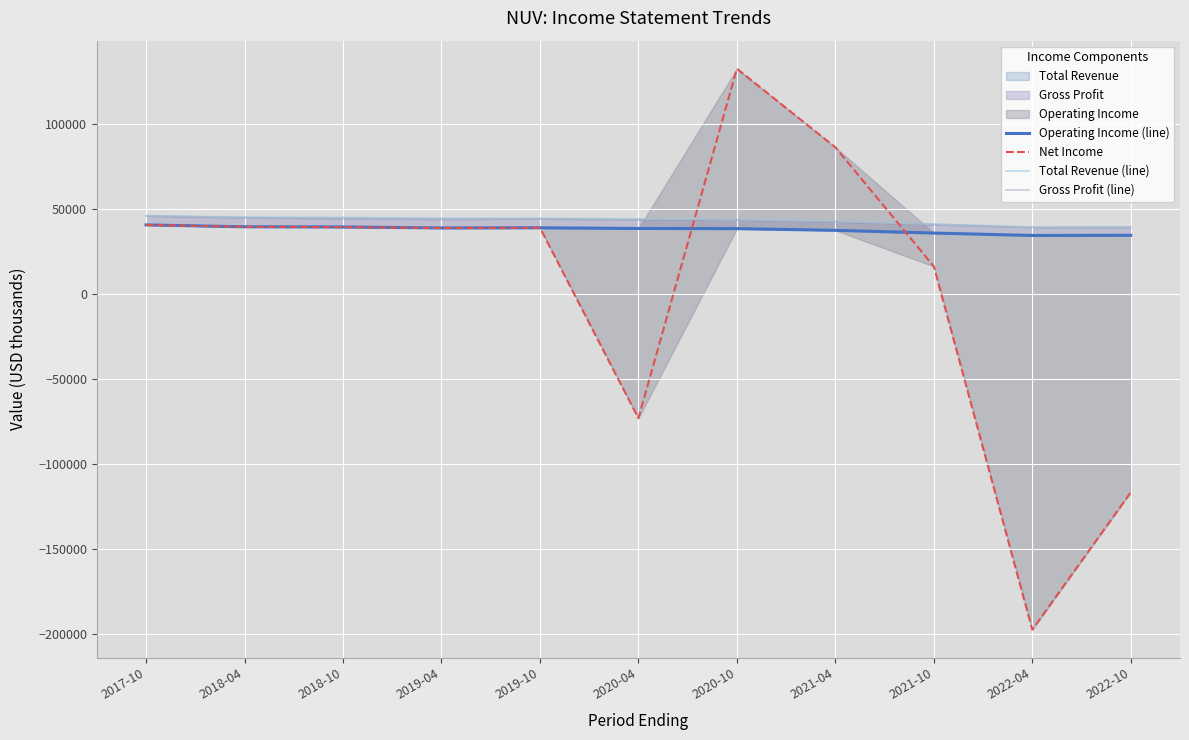

What is the spread (max minus min) of values at 2018-10?

5700